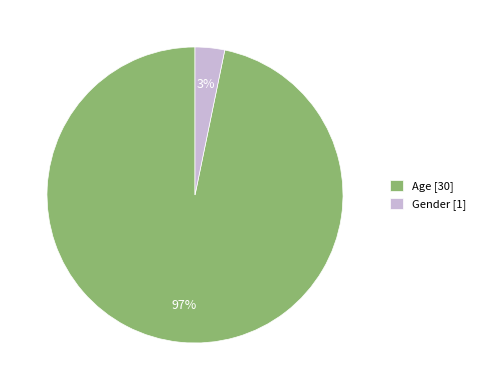

Is the sum of Gender [1] and Age [30] greater than half?

Yes